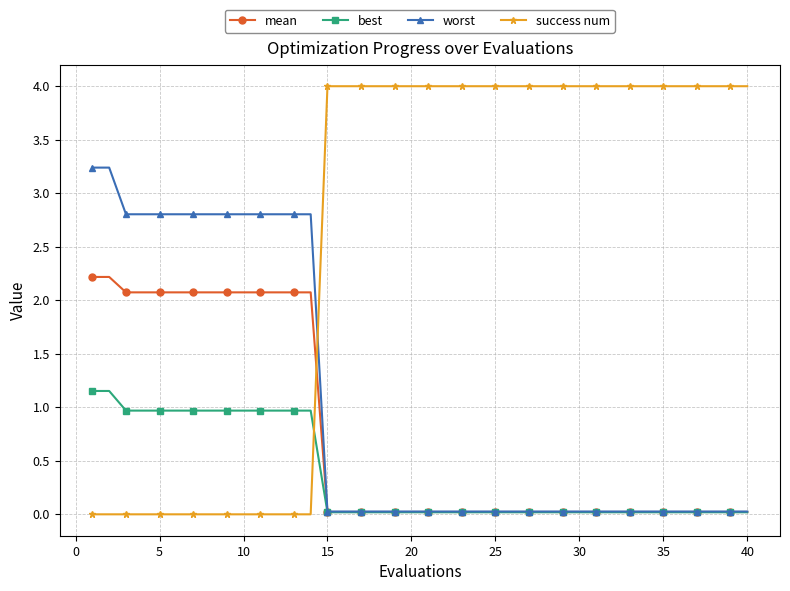

How many lines are shown in the chart?

4